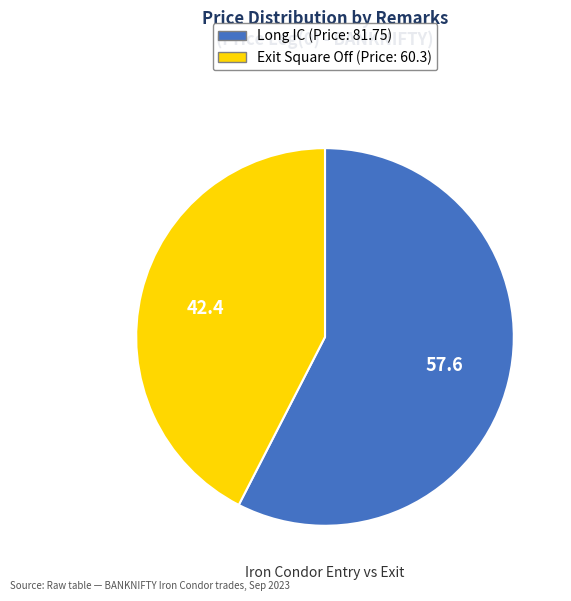

True or false: Exit Square Off accounts for 42% of the total.

True